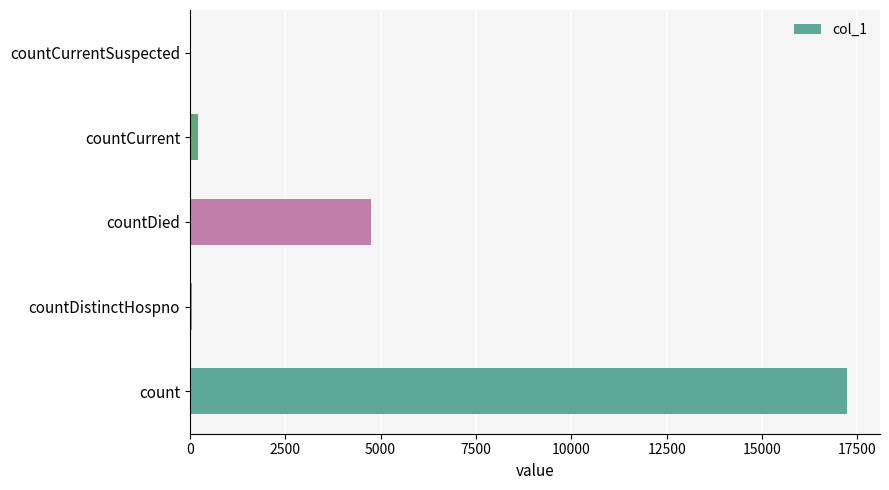

Which has a higher value, countCurrentSuspected or countDied?

countDied